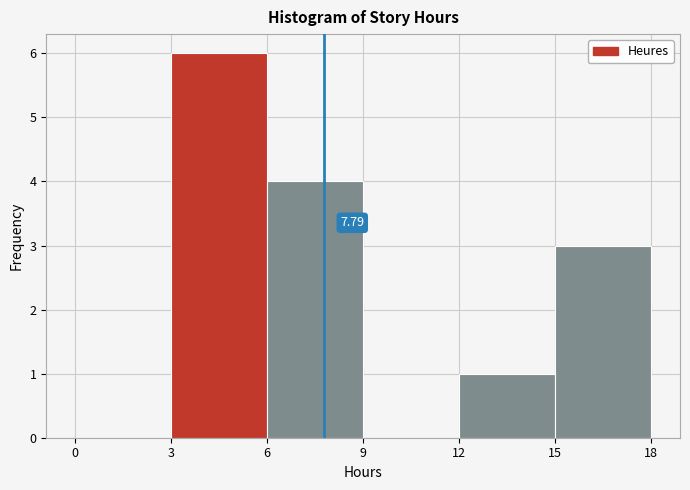

Over which range of the x-axis is the bar tallest?

3 to 6